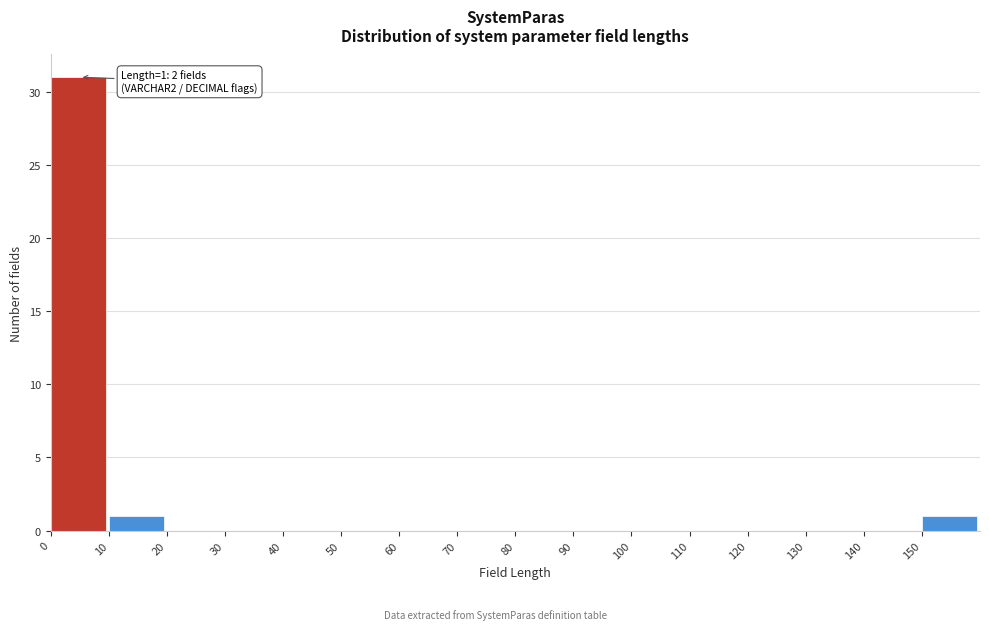

Which range on the x-axis has the tallest bar?

0 to 10